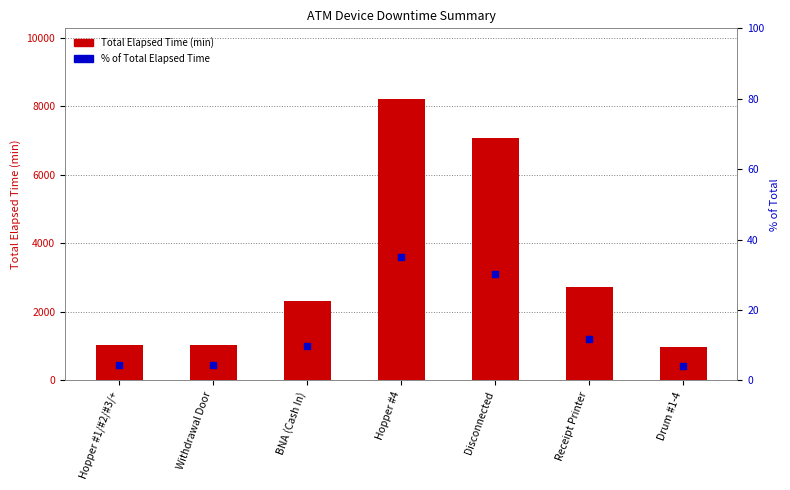

Which series has the widest spread of Y values?

Total Elapsed Time (min)